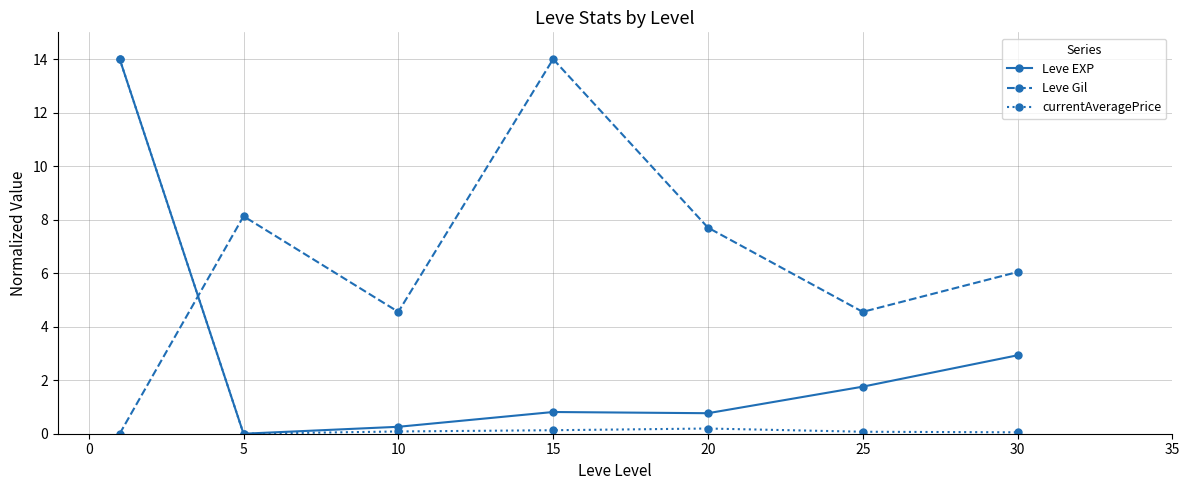

True or false: Leve EXP has more than 1 points higher than both neighbors.

False